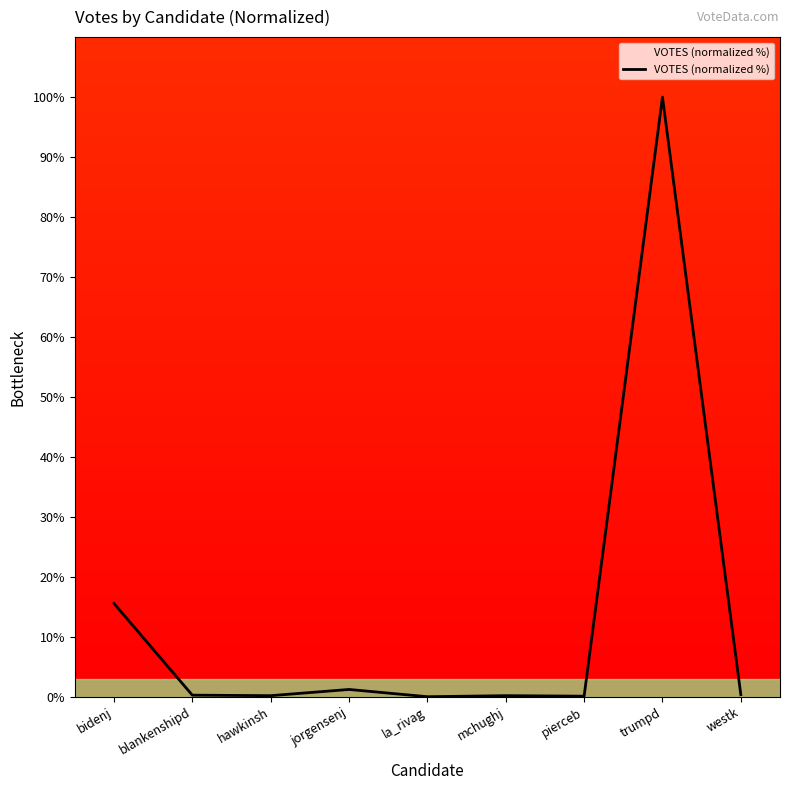

What is the greatest value displayed?

100.0